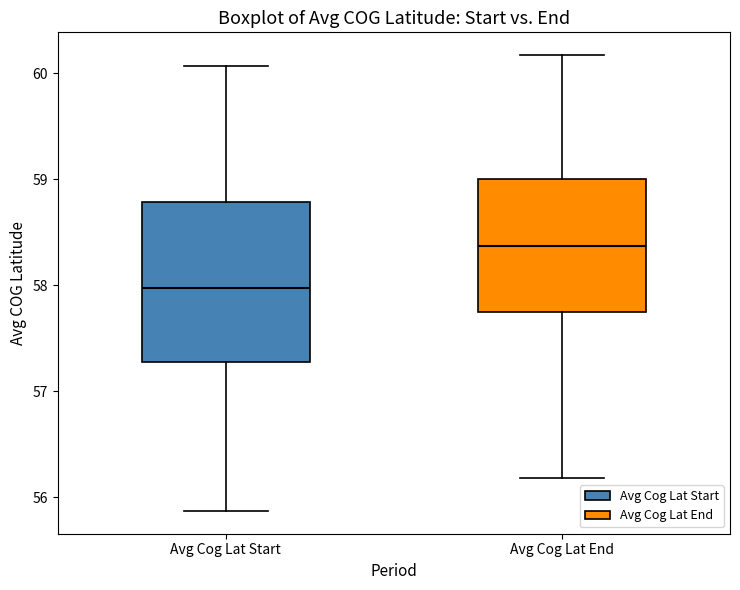

Reading left to right, transcribe this box plot: for each box, give where its median line is, the range the box spans, and where its two whiskers end, as read against the y-axis. The values are not printed on the chart, so give them approximately, as read against the axis.

Avg Cog Lat Start: median 58.0, box 57.3 to 58.8, whiskers 55.9 to 60.1
Avg Cog Lat End: median 58.4, box 57.8 to 59.0, whiskers 56.2 to 60.2